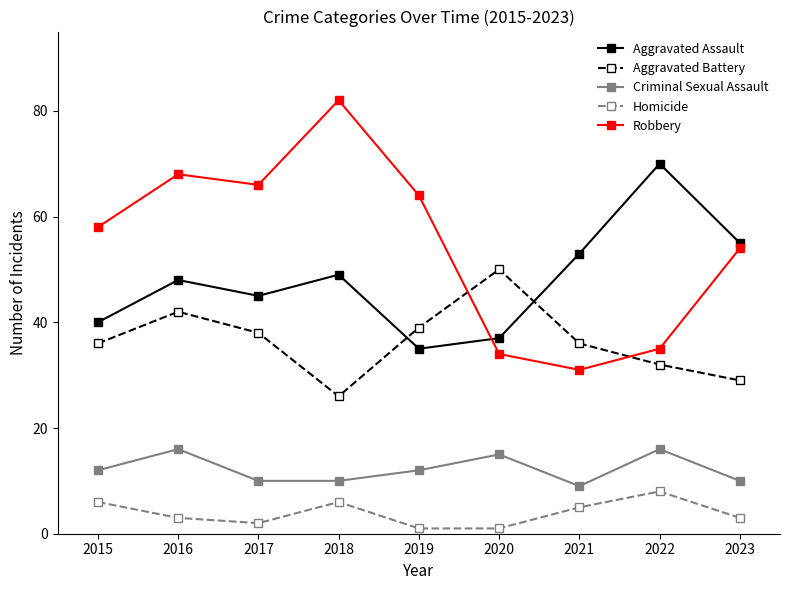

Where is Aggravated Assault nearest to the value 52?

2021